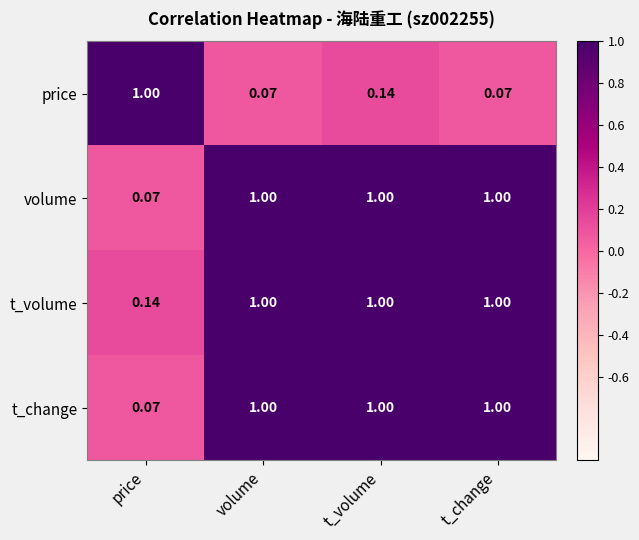

Where is volume nearest to the value 0?

price